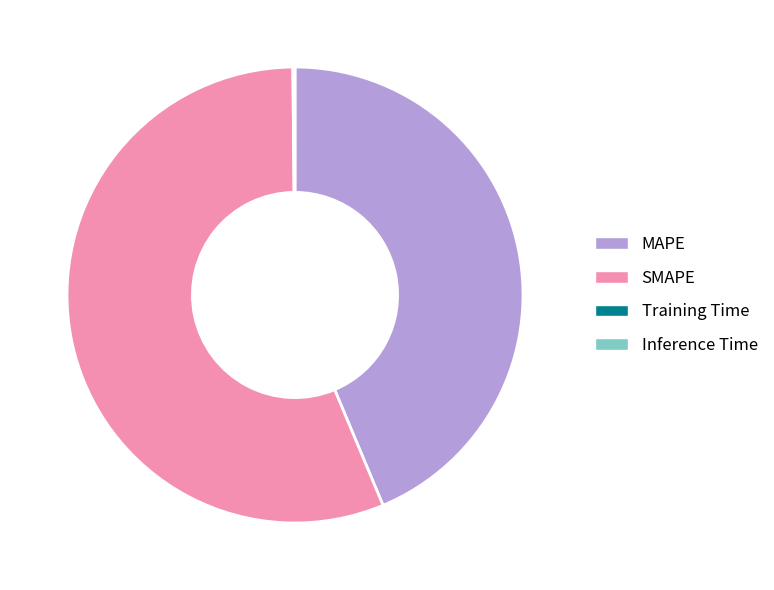

Is it true that MAPE is 31% of the pie?

False